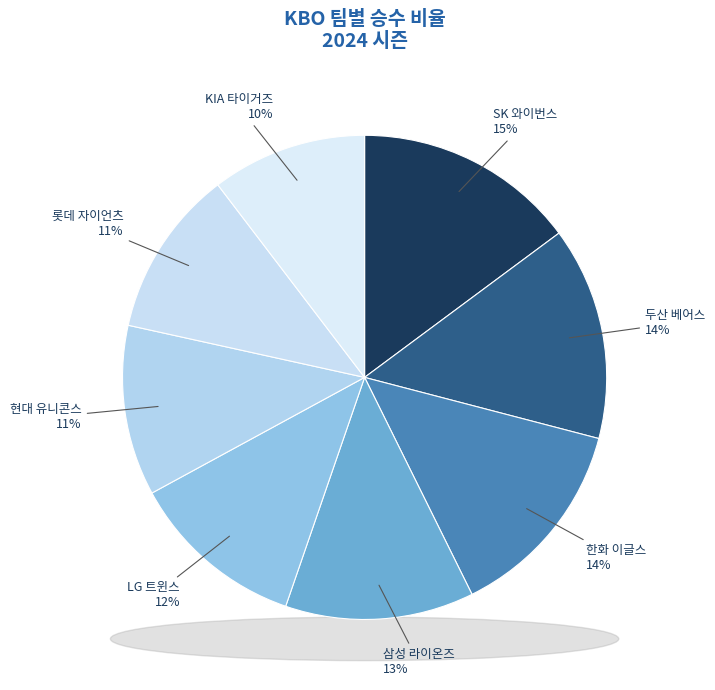

Count the number of slices in the pie.

8